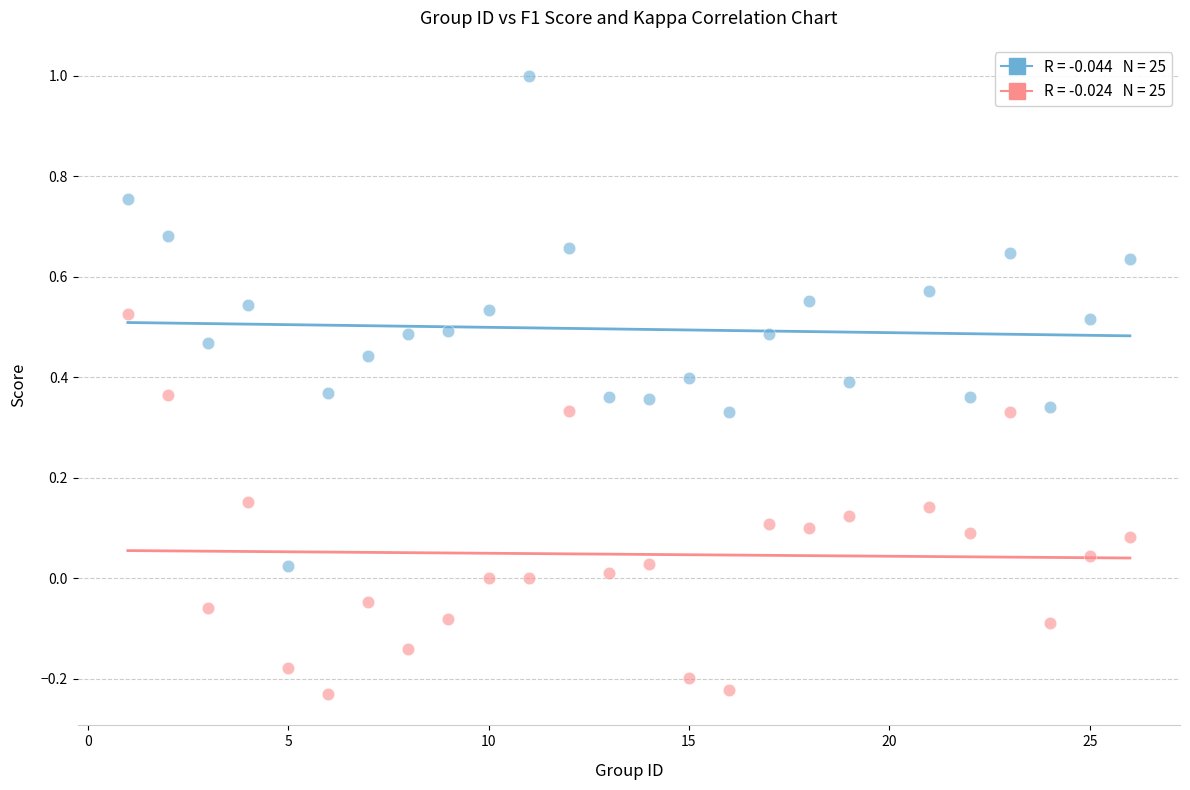

Across all data points, what is the range of Y values (max minus min)?

1.2